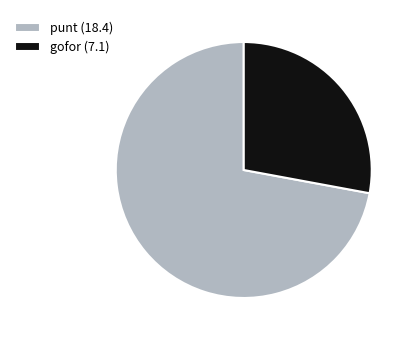

Is the sum of punt (18.4) and gofor (7.1) greater than half?

Yes